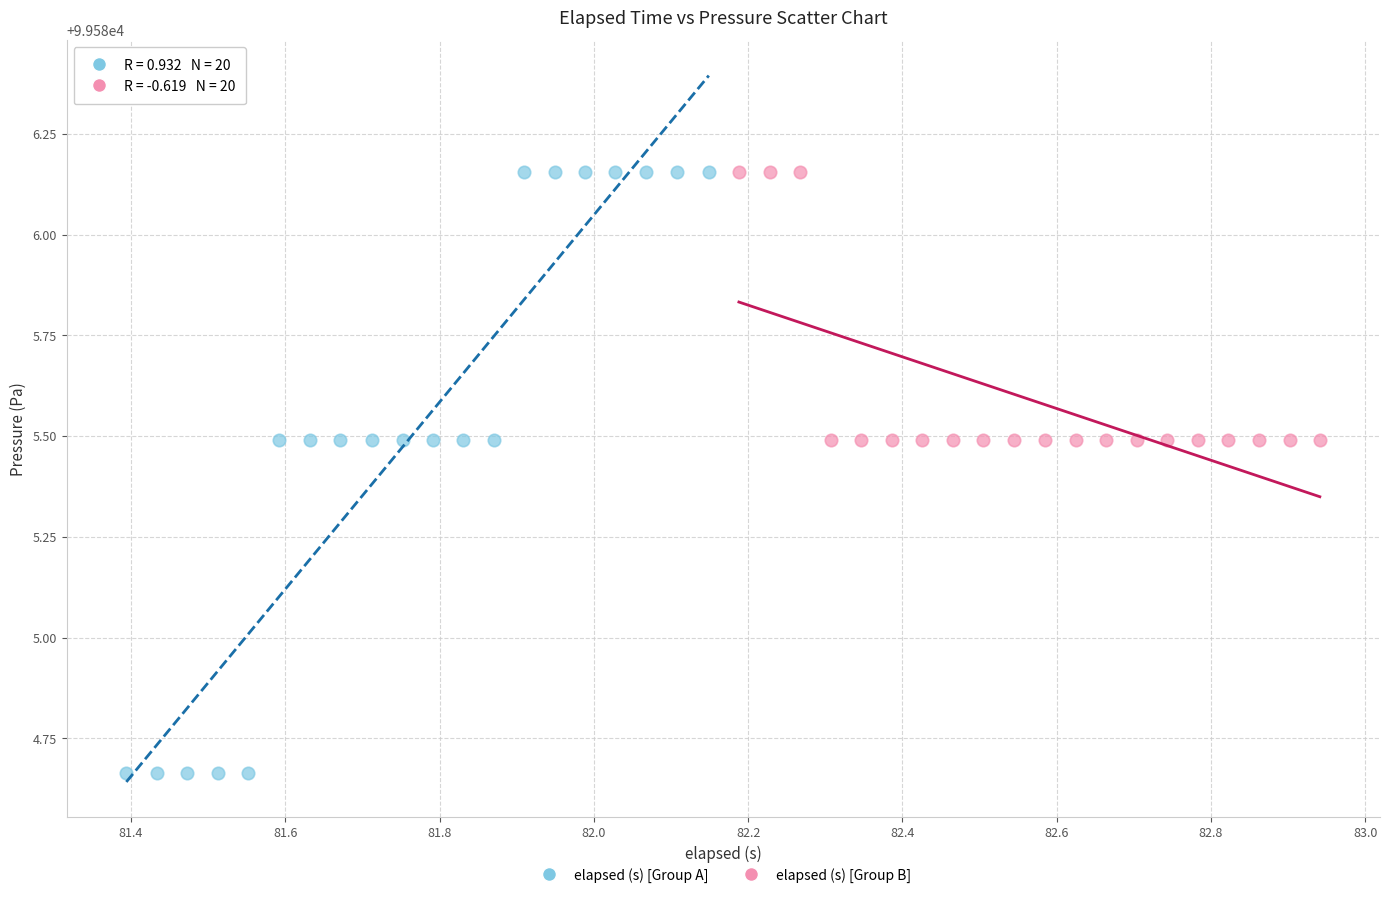

What are all the series names shown in the legend?

elapsed (s) [Group A], elapsed (s) [Group B]